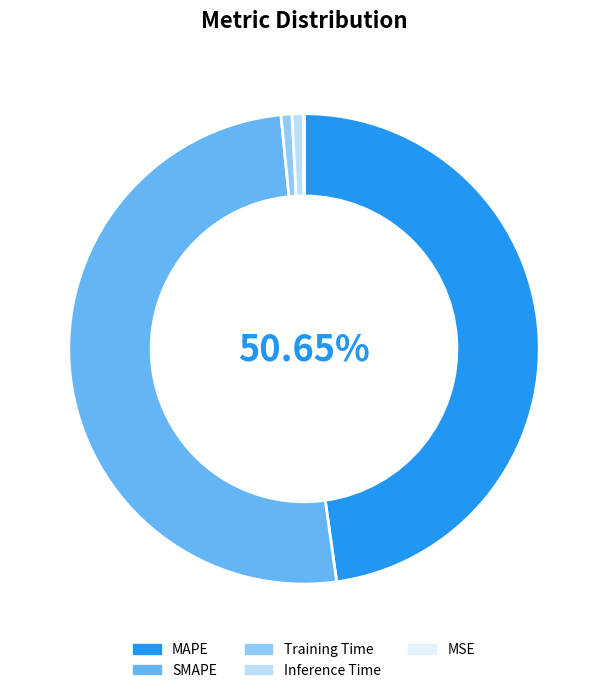

Is there a majority slice in this chart?

Yes